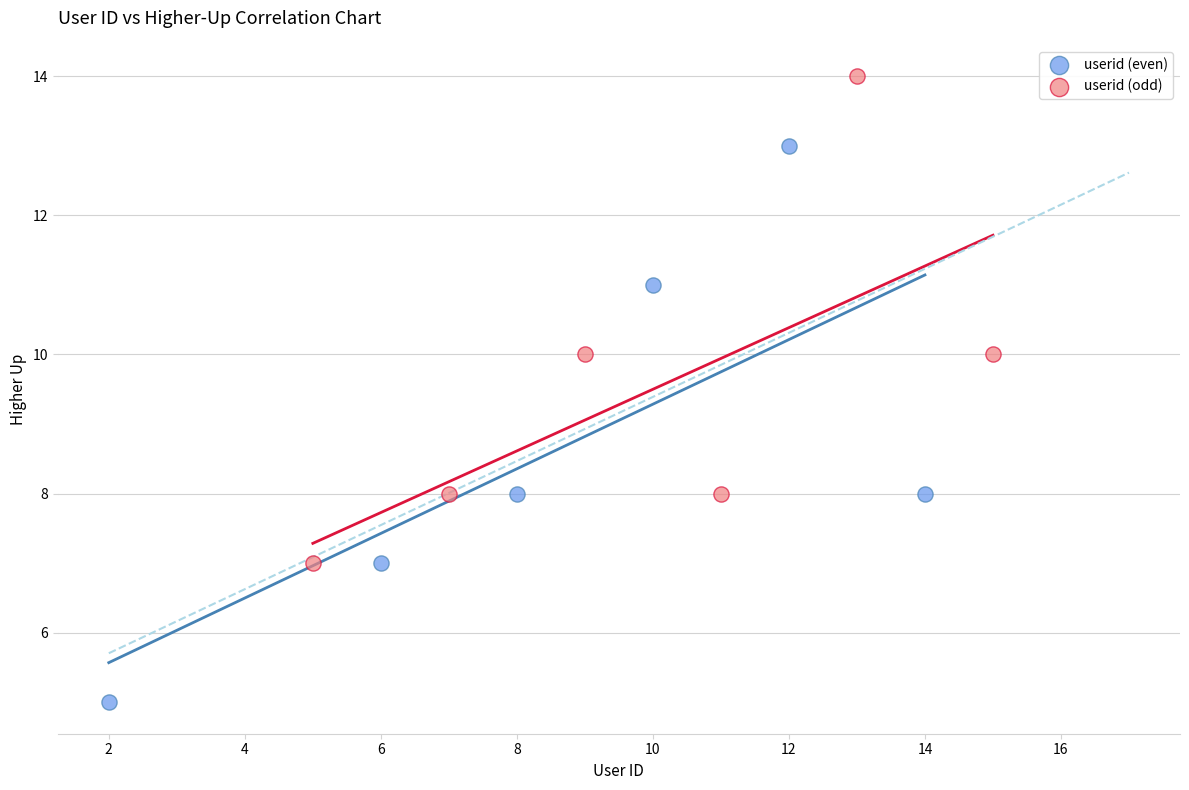

Which series has the largest Y range (max minus min)?

userid (even)